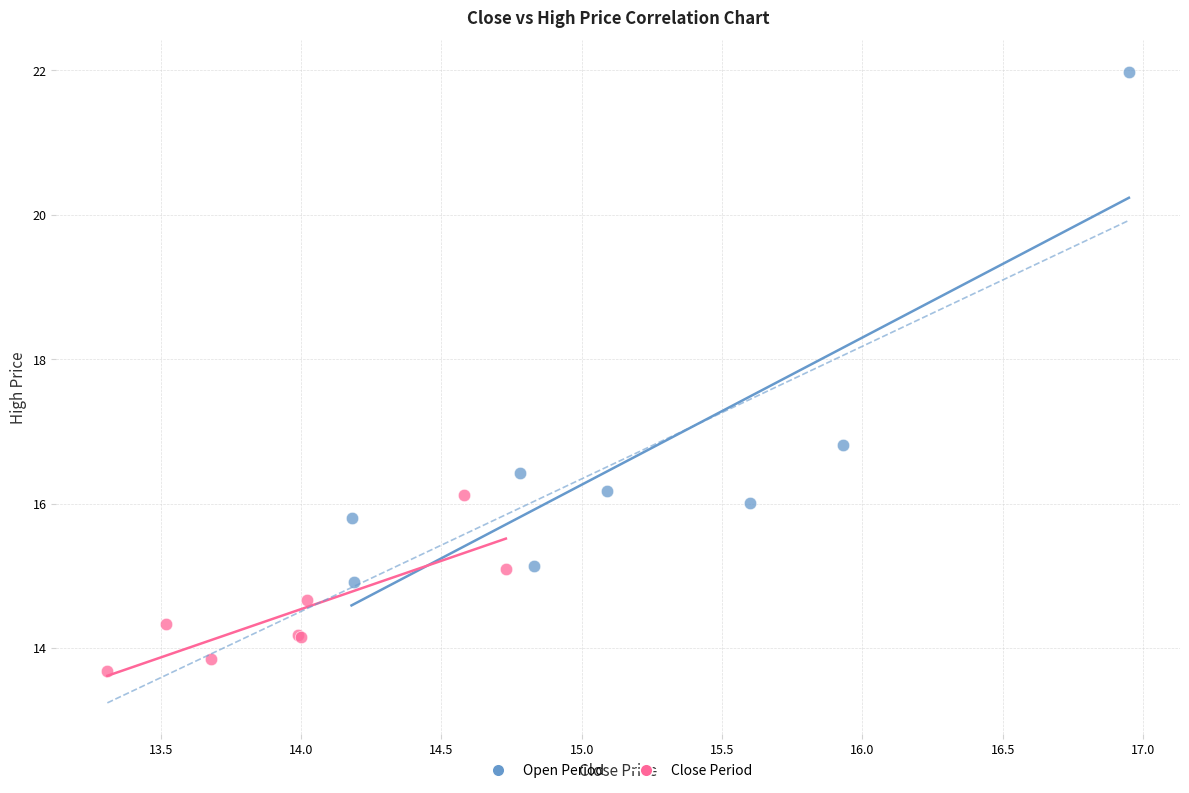

Which series has the largest Y range (max minus min)?

Open Period